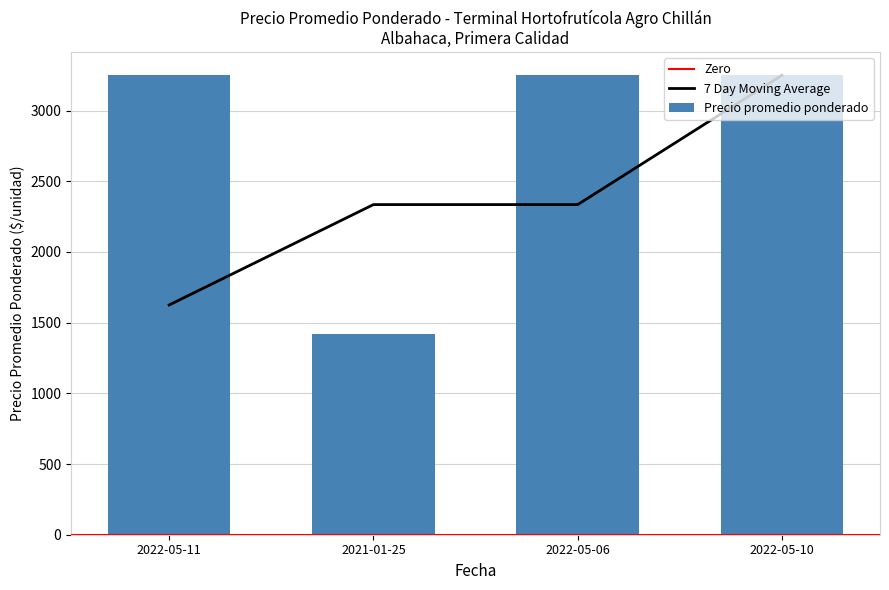

Approximately how many times larger is the value at 2022-05-10 compared to 2022-05-06?

1.0